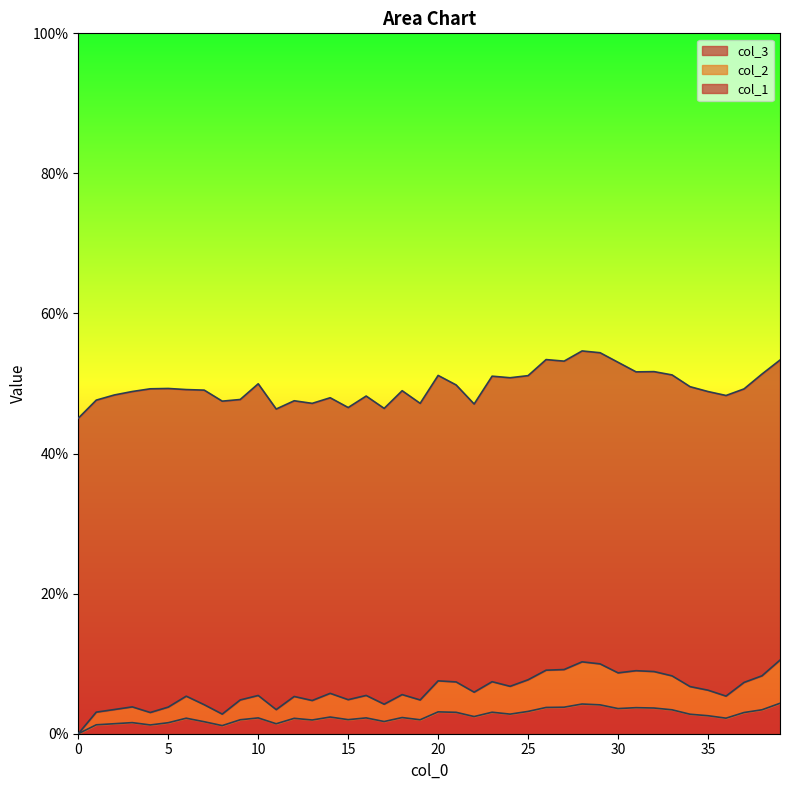

What are all the series names shown in the legend?

col_3, col_2, col_1